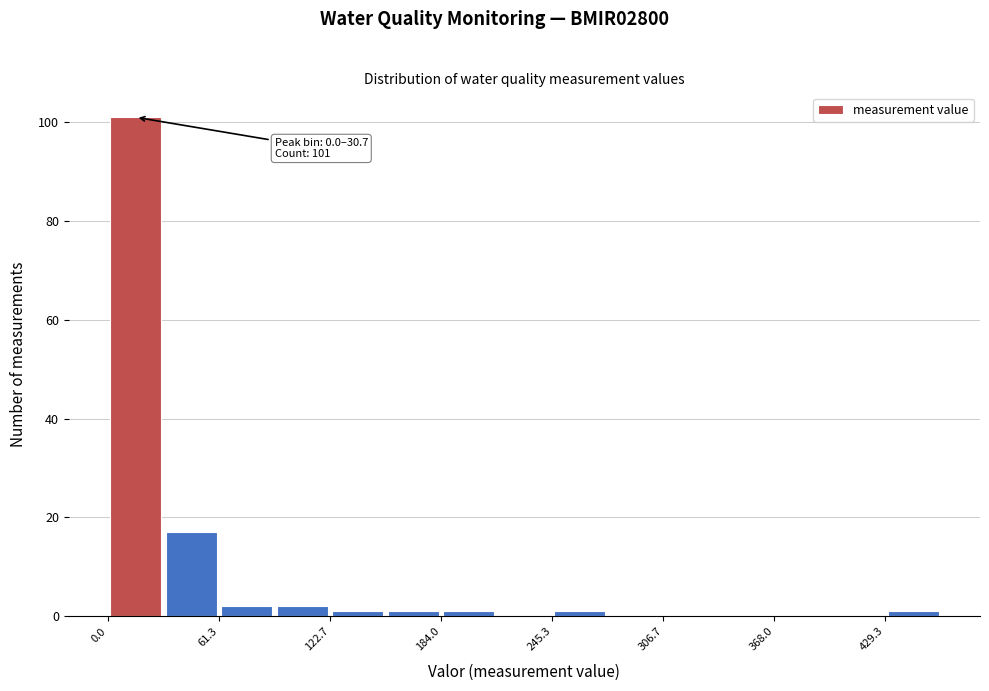

Read against the x-axis, roughly where is the centre of the tallest bar?

20